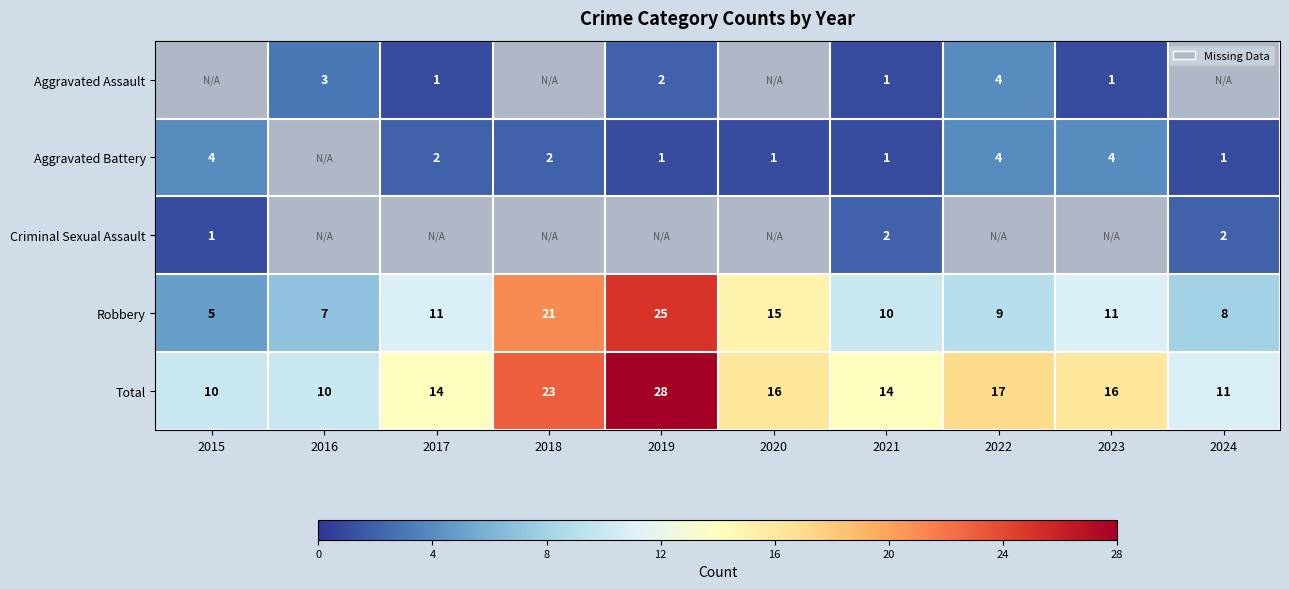

The Total series shows 26.4 at 2023. True or false?

False